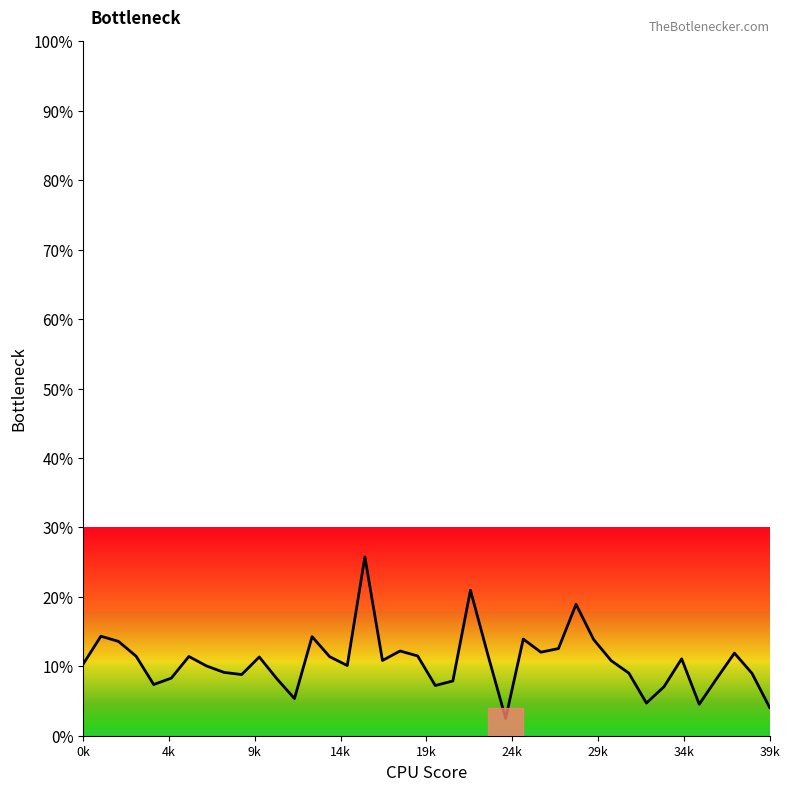

How many lines are shown in the chart?

1